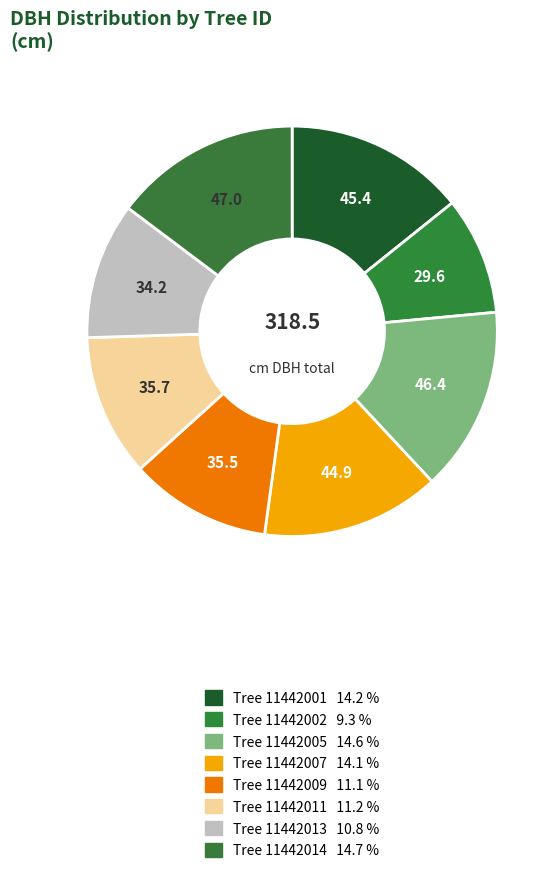

How many slices are in this pie chart?

8